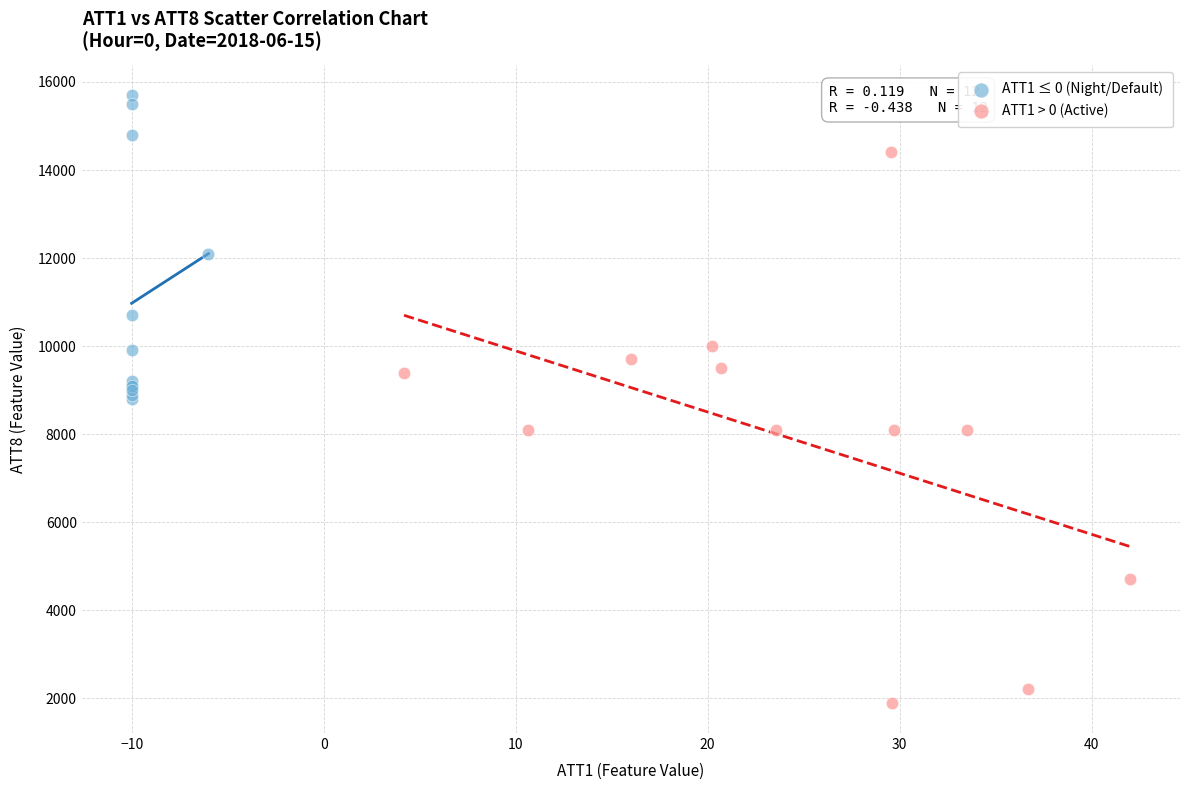

Which series contains the highest Y value?

ATT1 ≤ 0 (Night/Default)